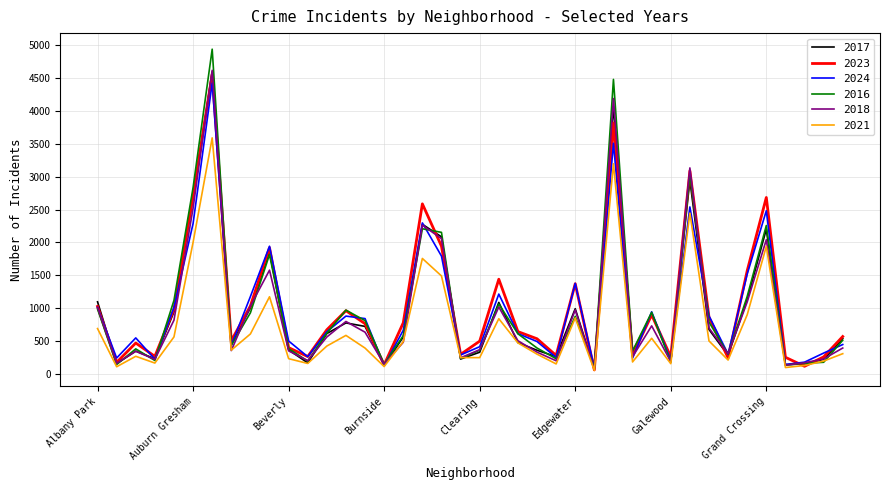

What is the average value of the 2018 series?

936